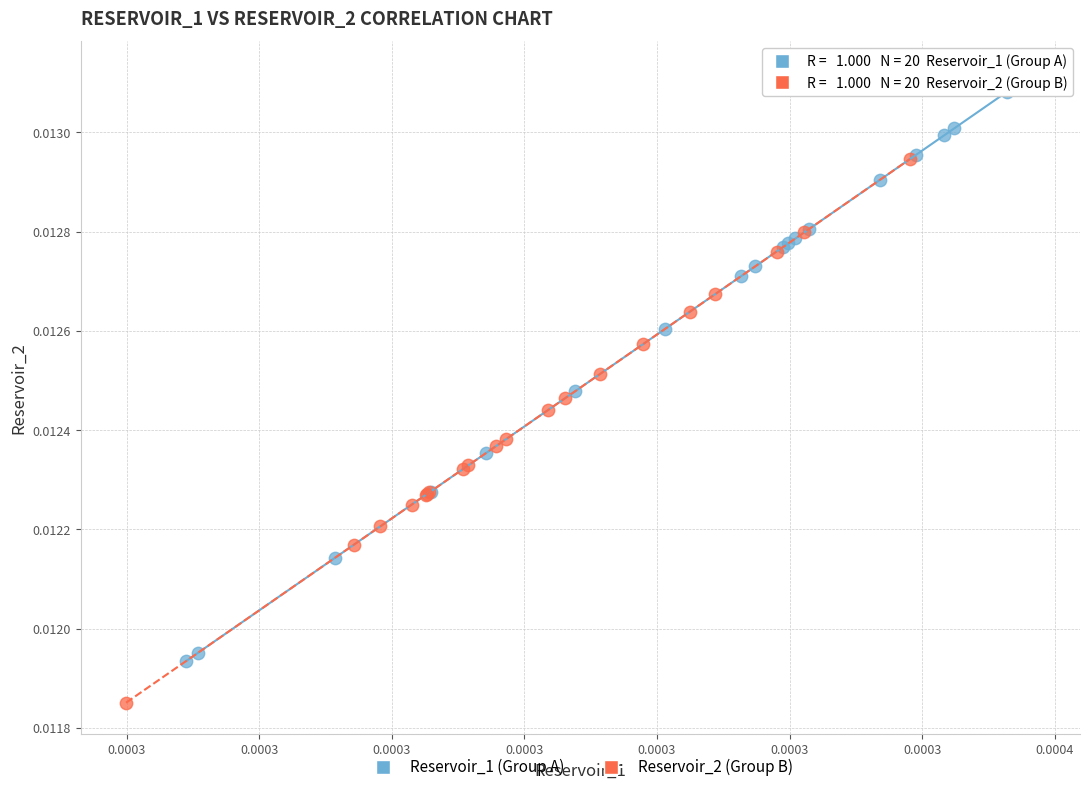

Which series reaches the maximum Y coordinate?

Reservoir_1 (Group A)